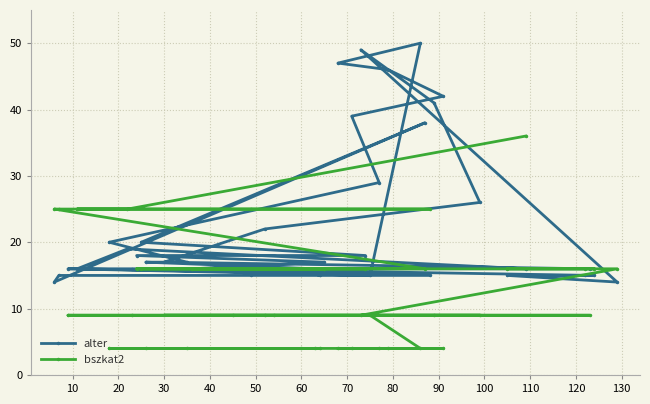

Which series has the largest total across all categories?

alter